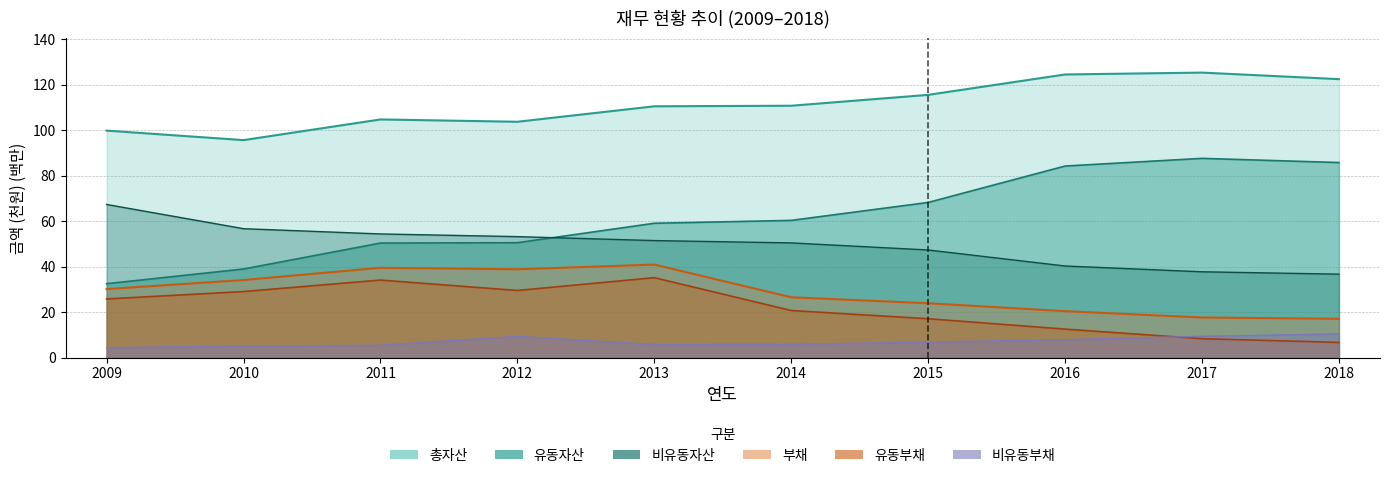

Which series has the widest spread of values?

유동자산